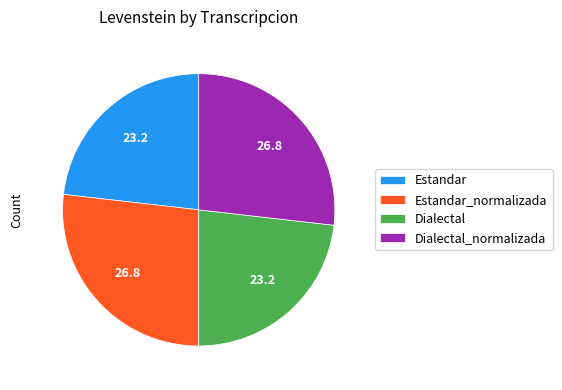

Is it true that Estandar_normalizada is 14% of the pie?

False